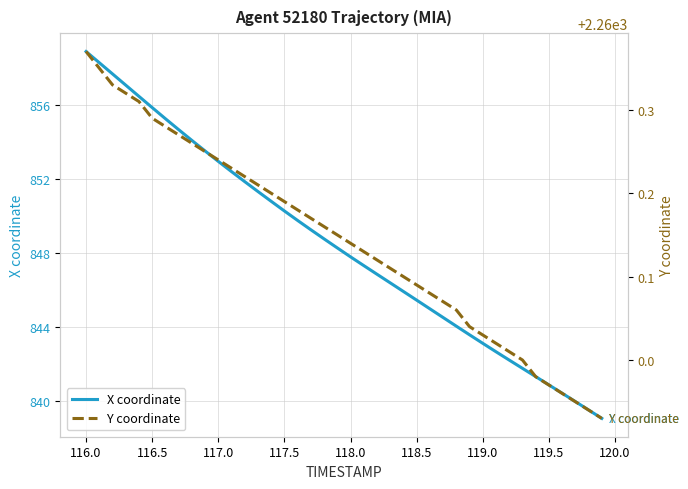

What is the highest value of the Y coordinate series?

2260.4